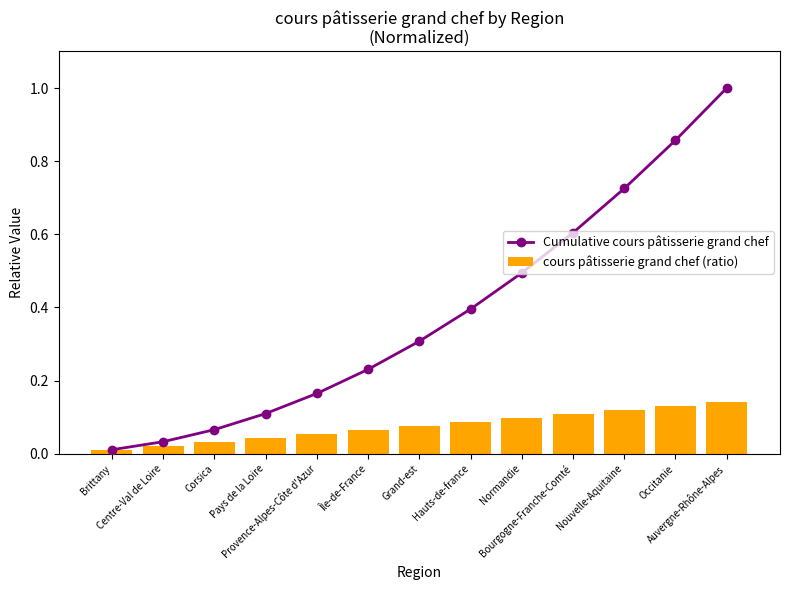

At how many categories does at least one series exceed 0?

13